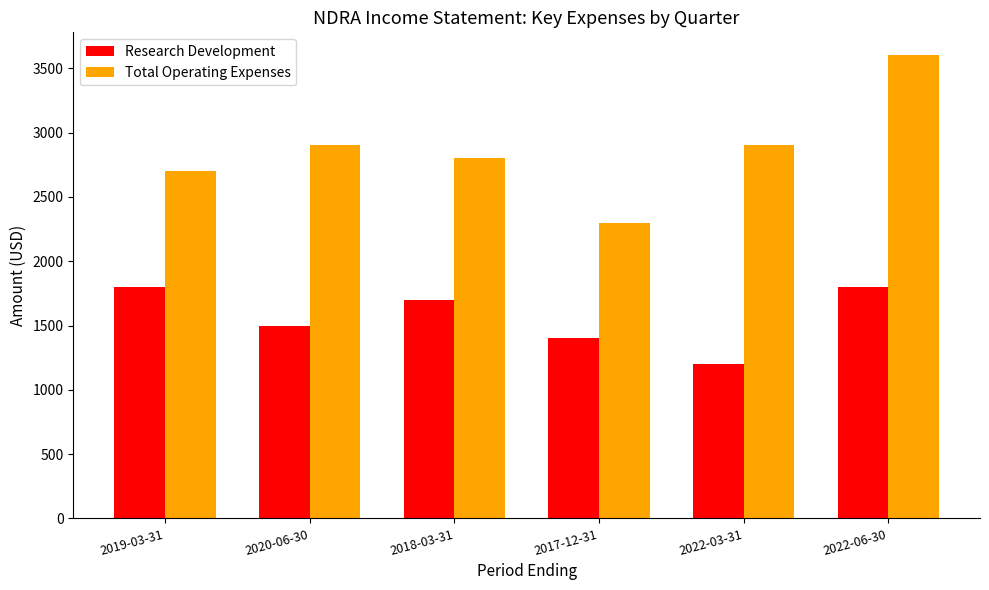

What is the average value of the Total Operating Expenses series?

2867